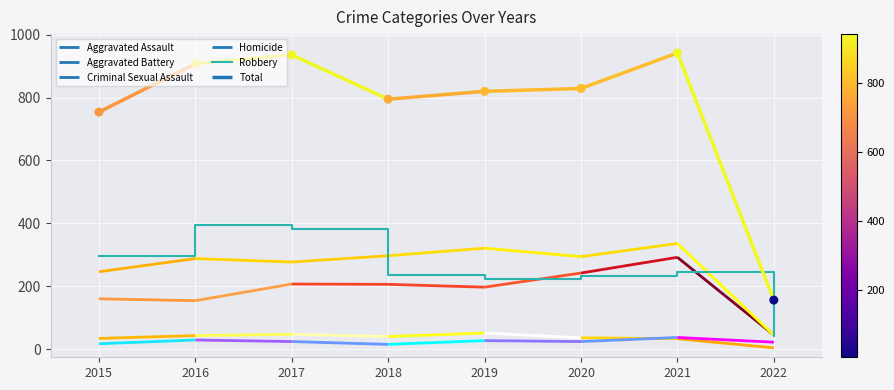

What is the ratio of the value at 2017 to the value at 2020?

1.6